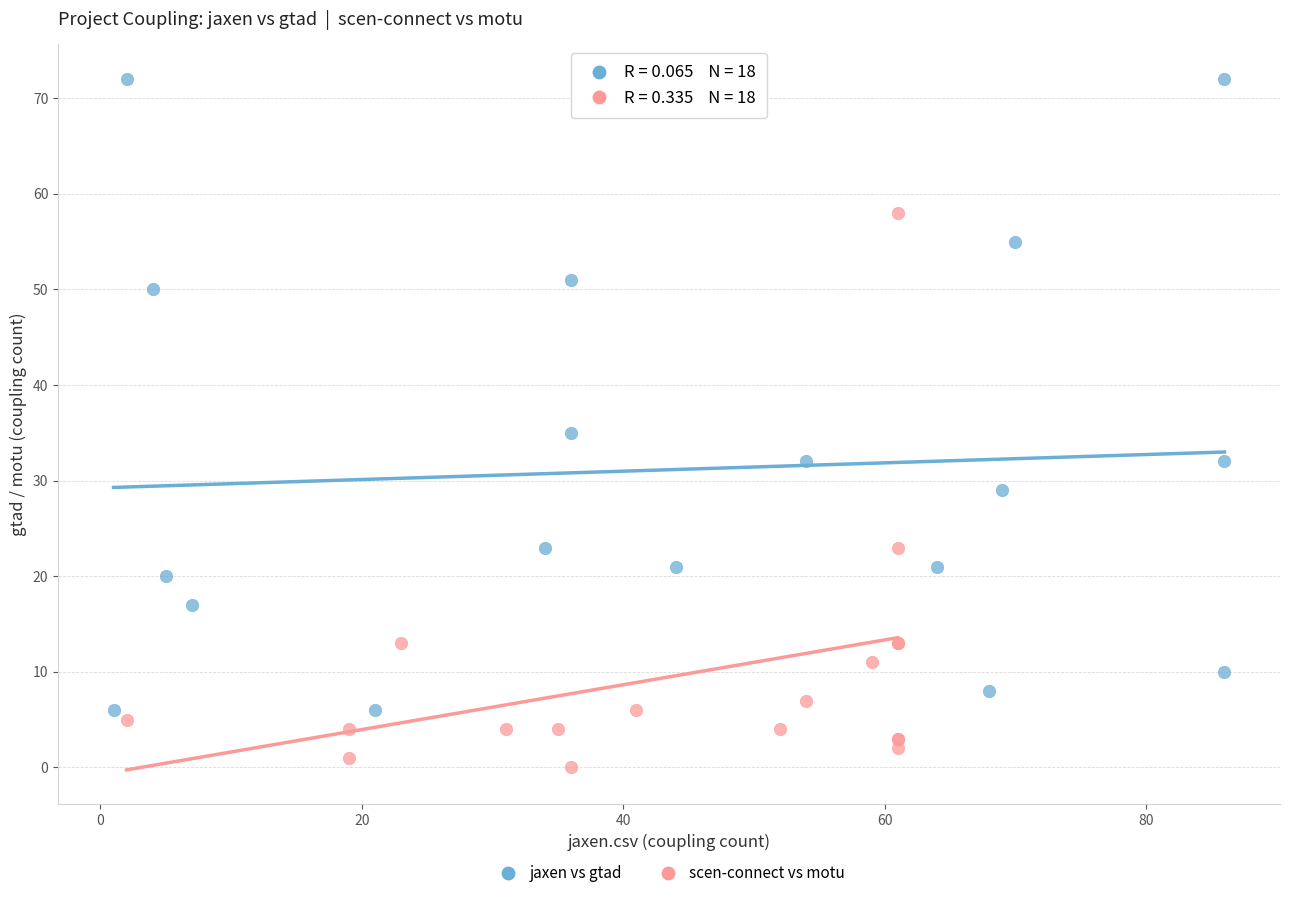

What are all the series names shown in the legend?

jaxen vs gtad, scen-connect vs motu